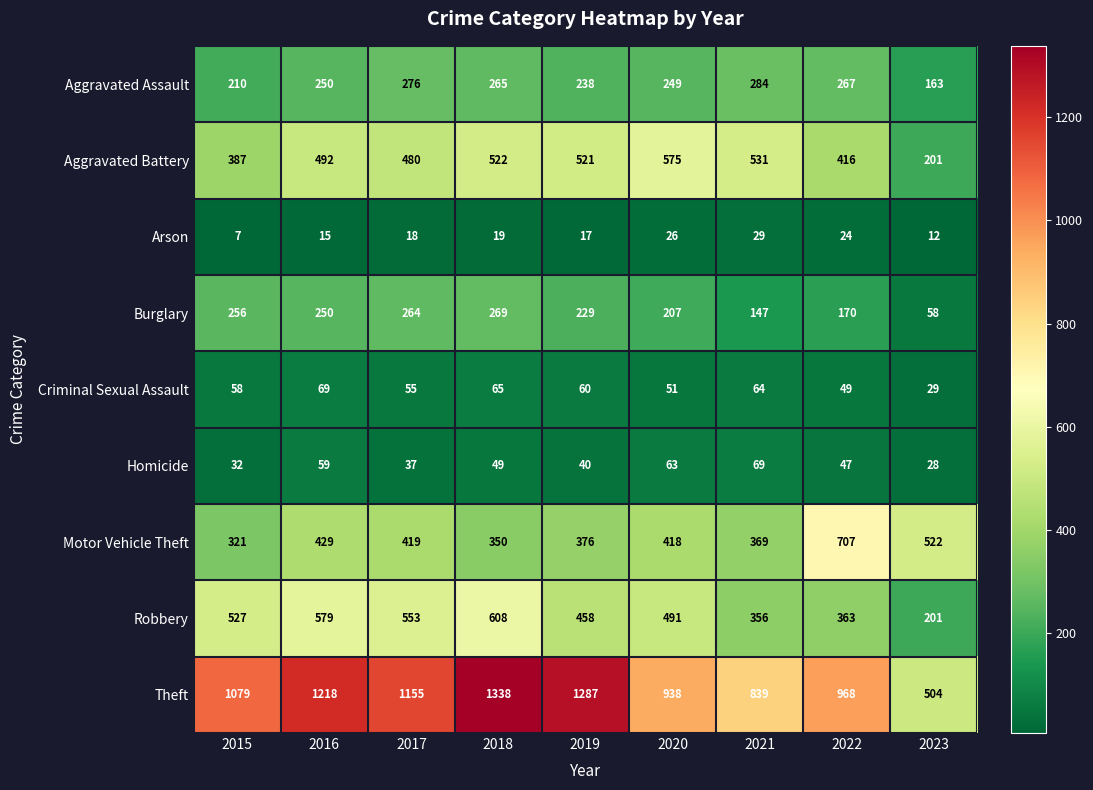

What is the difference between the maximum and minimum values in the Motor Vehicle Theft series?

386